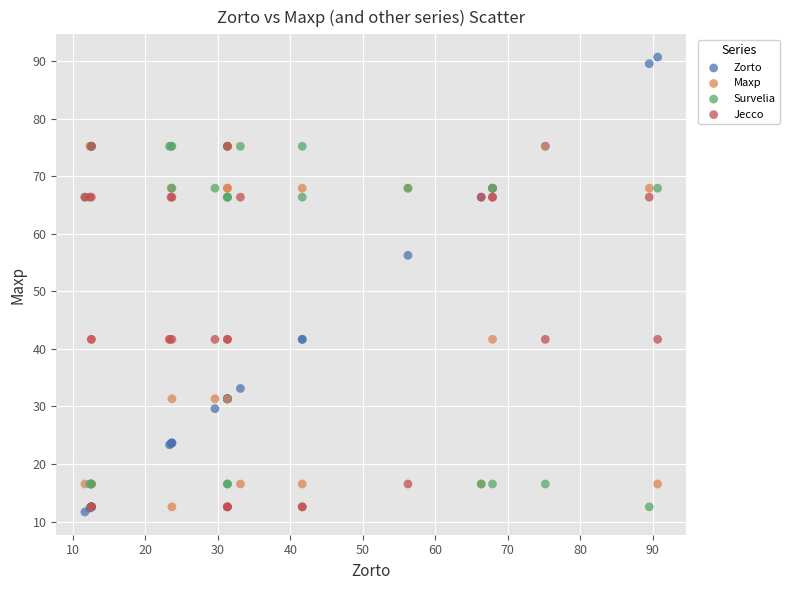

What are all the series names shown in the legend?

Zorto, Maxp, Survelia, Jecco